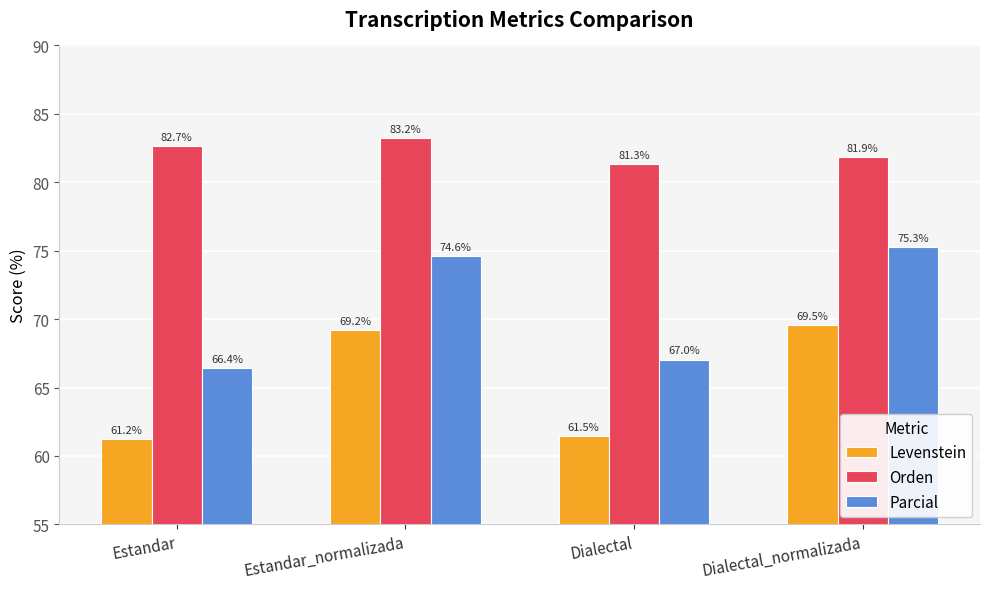

Between Estandar and Dialectal_normalizada, which series saw the biggest shift?

Parcial